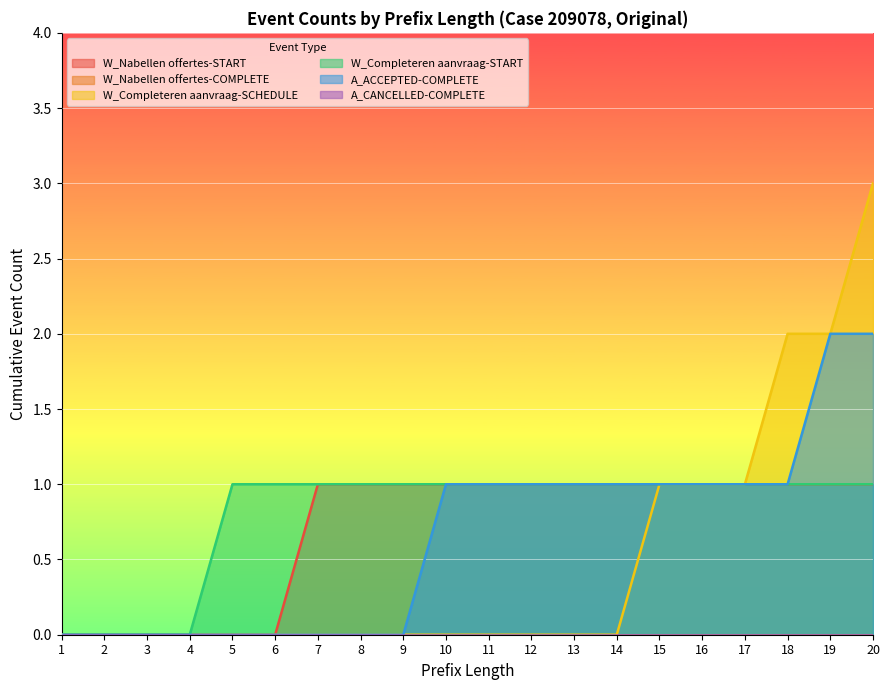

At which category is the sum across all series the highest?

20